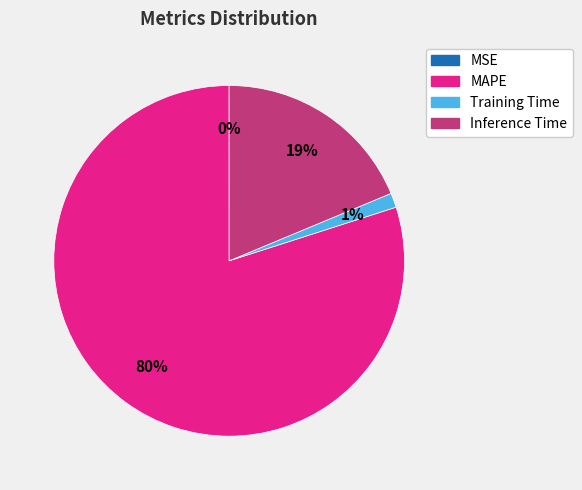

Does Inference Time account for over 50% of the chart?

No